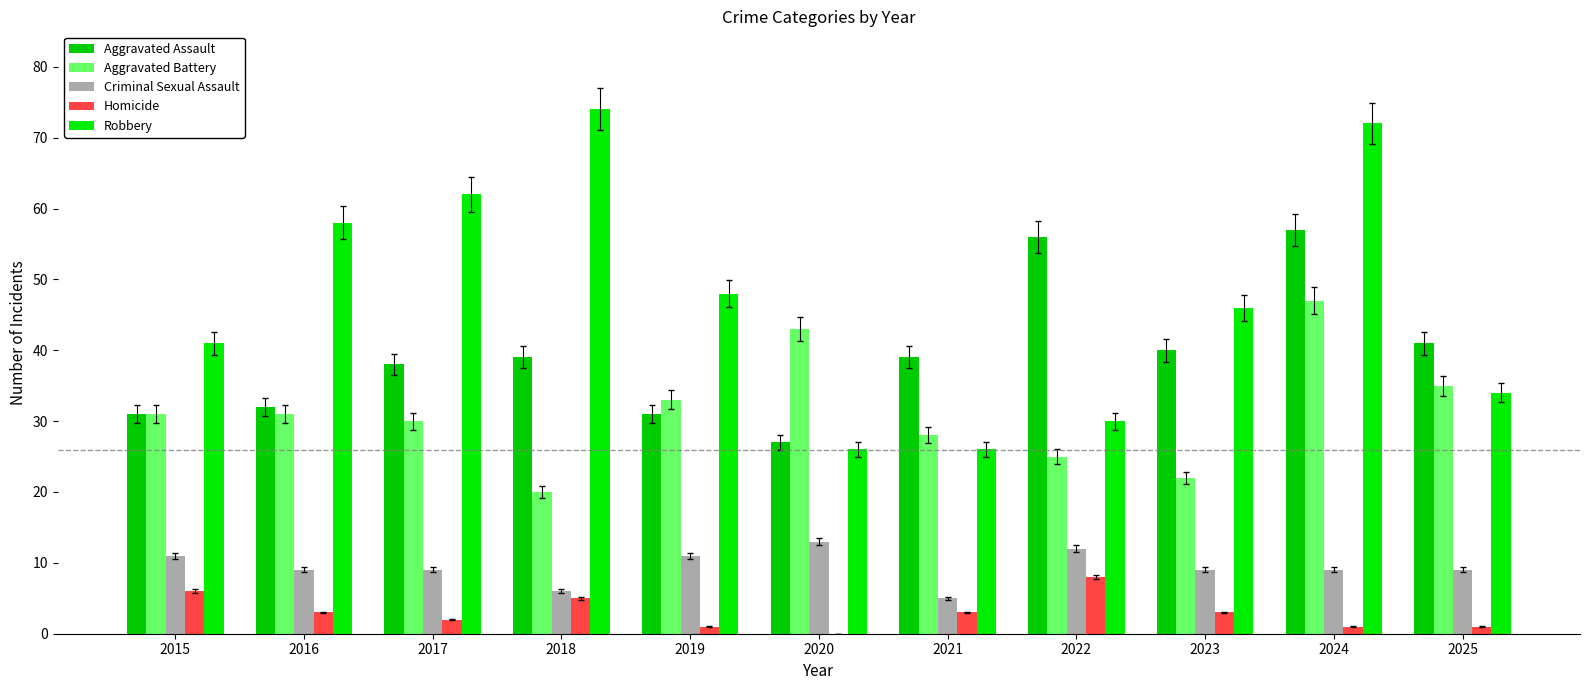

Are the bars horizontal?

No